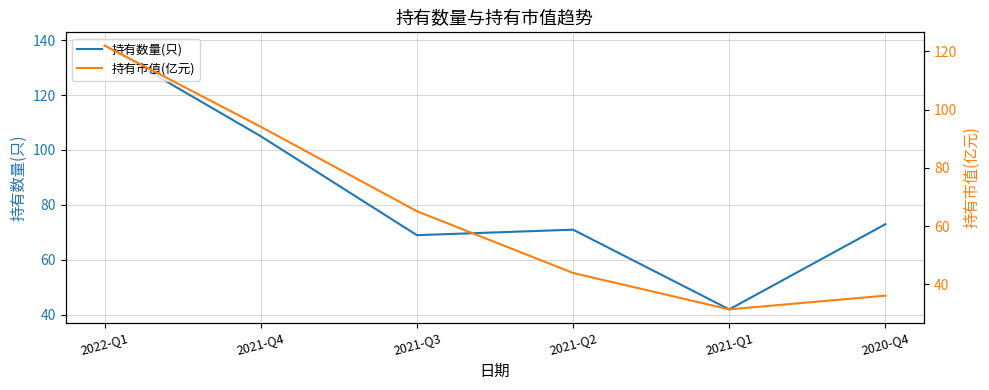

Reading left to right, what are all the values shown in this chart?

持有数量(只): 2022-Q1=138.0	2021-Q4=105.0	2021-Q3=69.0	2021-Q2=71.0	2021-Q1=42.0	2020-Q4=73.0
持有市值(亿元): 2022-Q1=122.0	2021-Q4=94.1	2021-Q3=65.1	2021-Q2=43.9	2021-Q1=31.4	2020-Q4=36.1